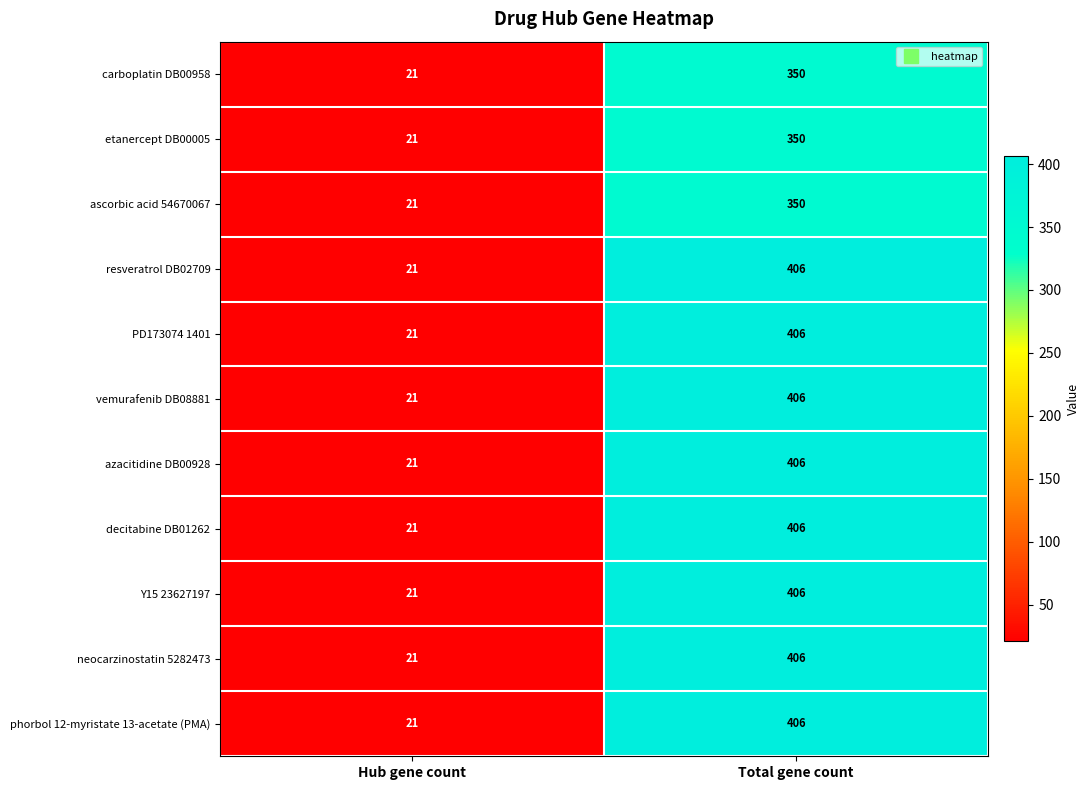

At which category does the chart reach its peak across all series?

Total gene count